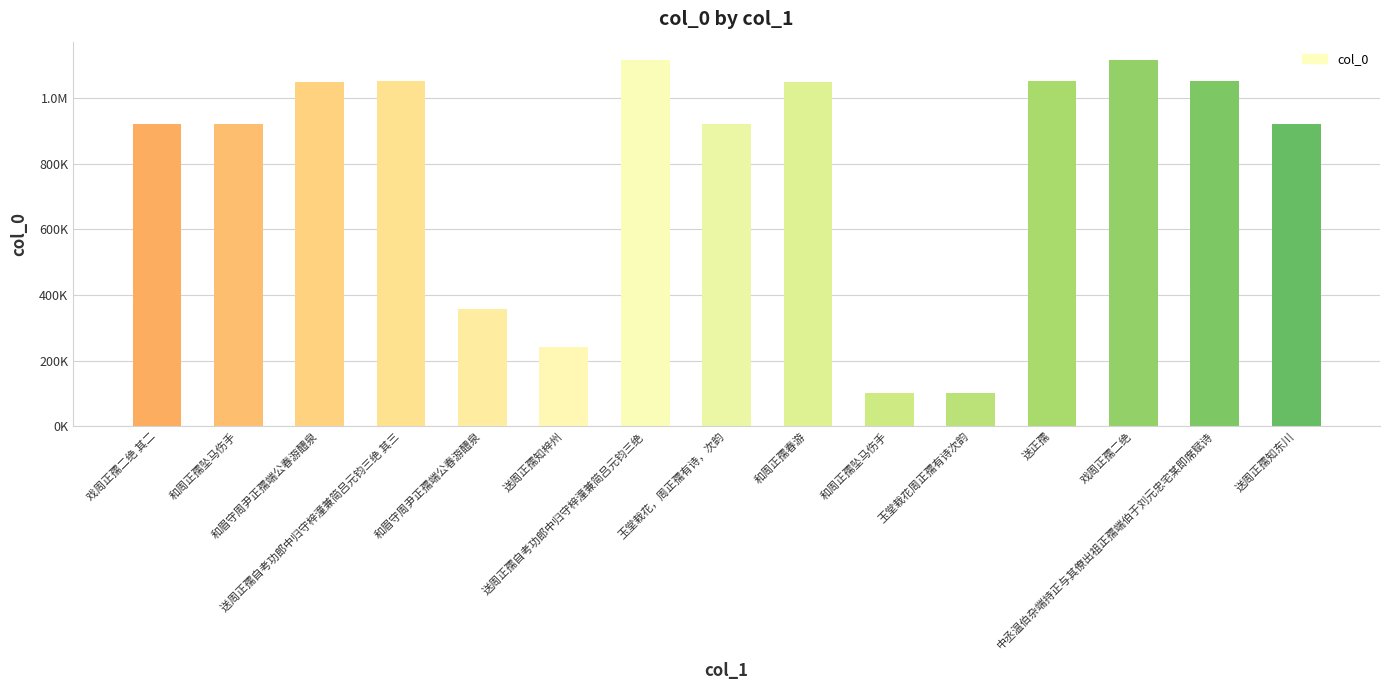

At which label is the value closest to 608853?

和眉守周尹正孺端公春游醴泉